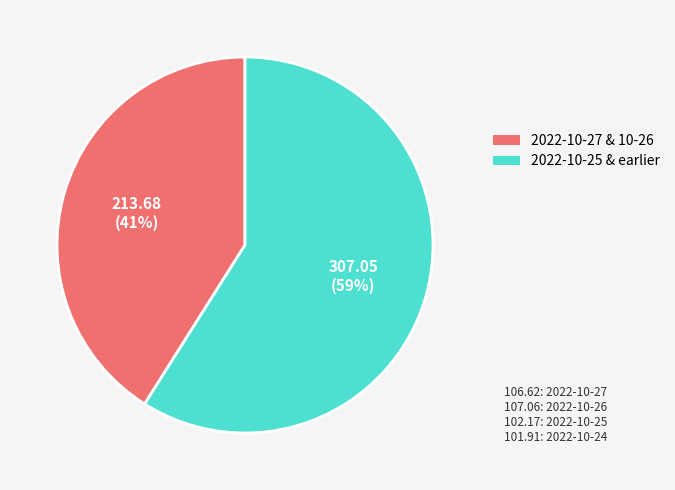

Is there a majority slice in this chart?

Yes